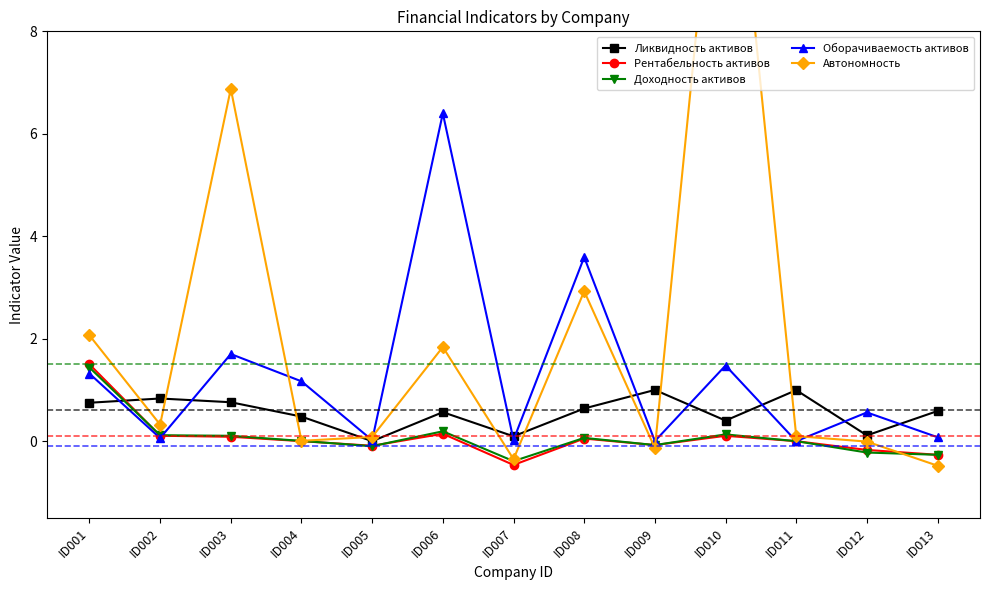

Which label corresponds to the smallest value in the chart?

ID013